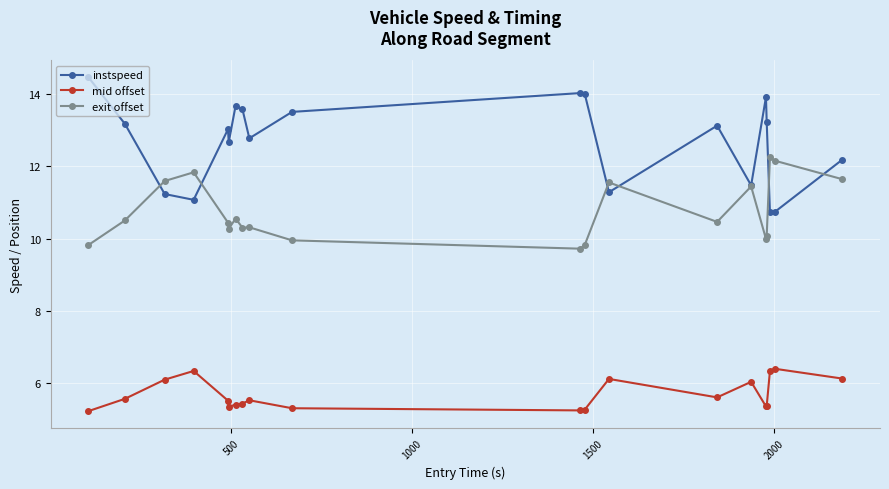

In mid offset, how many points are higher than both neighbors (excluding endpoints)?

5